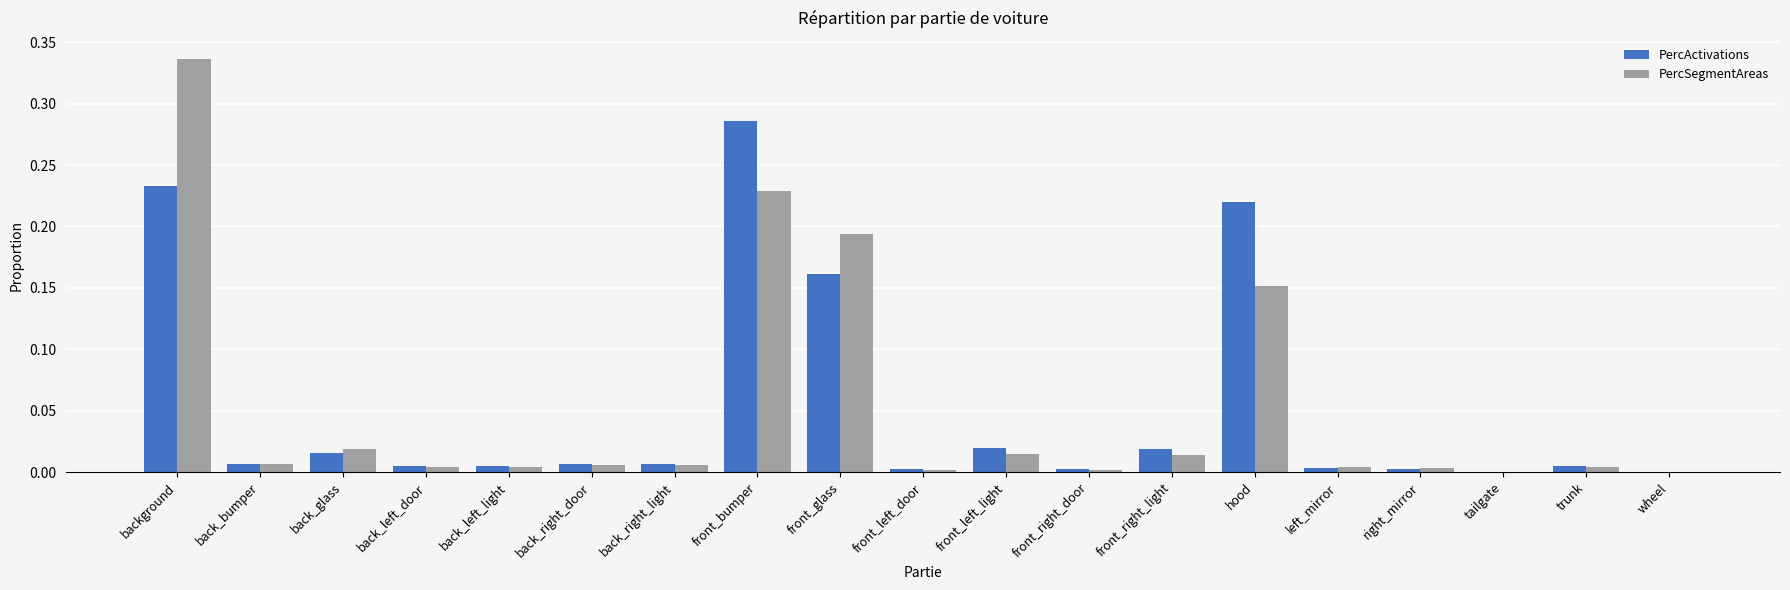

At which category does the chart reach its peak across all series?

background